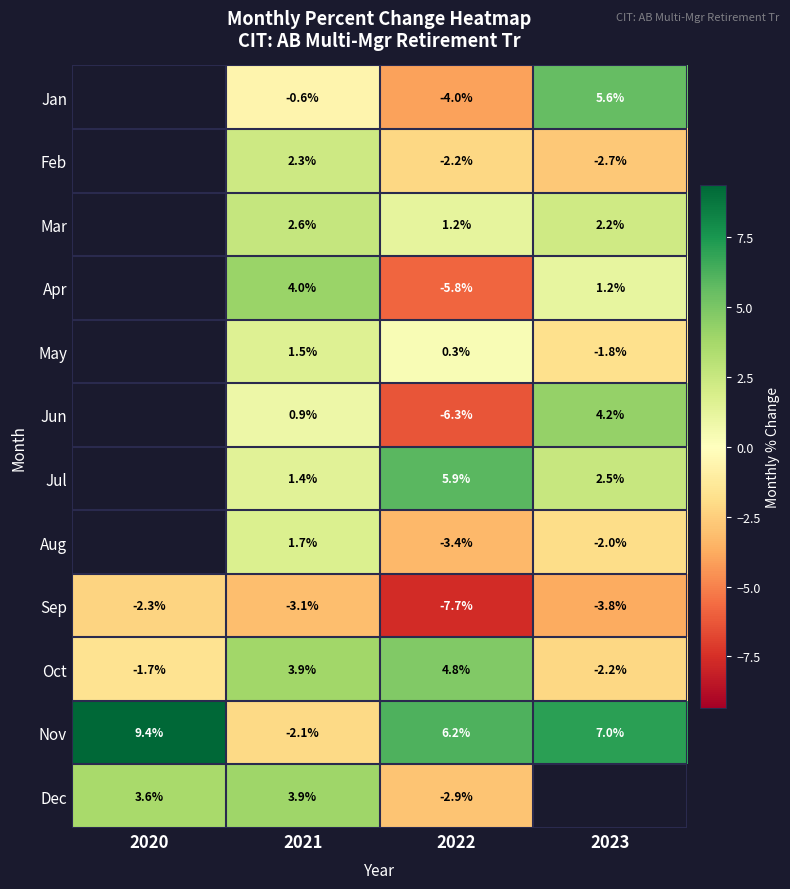

How many data points in Oct are above 3?

2